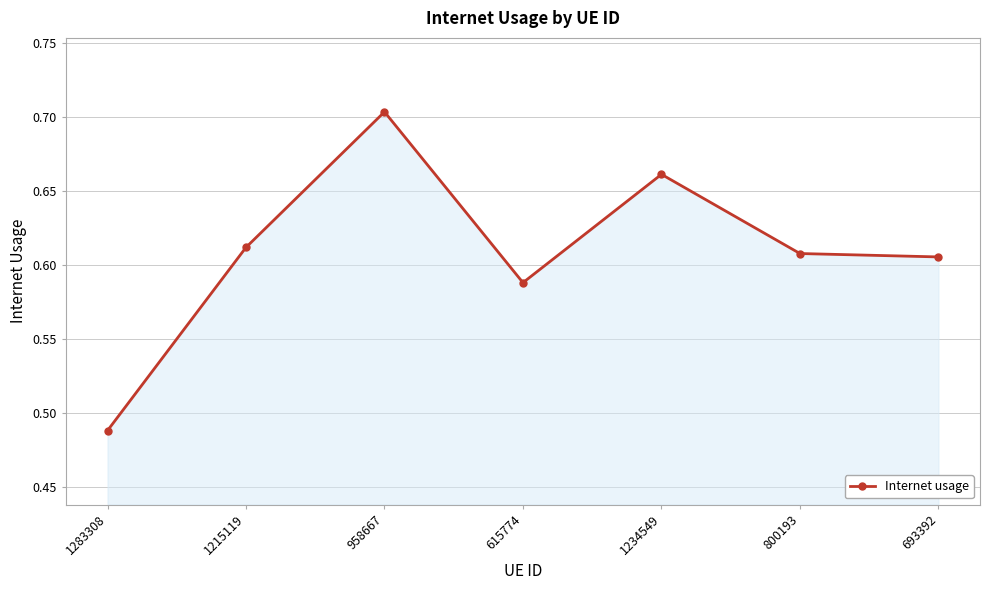

What is the difference between the values at 958667 and 1215119?

0.1